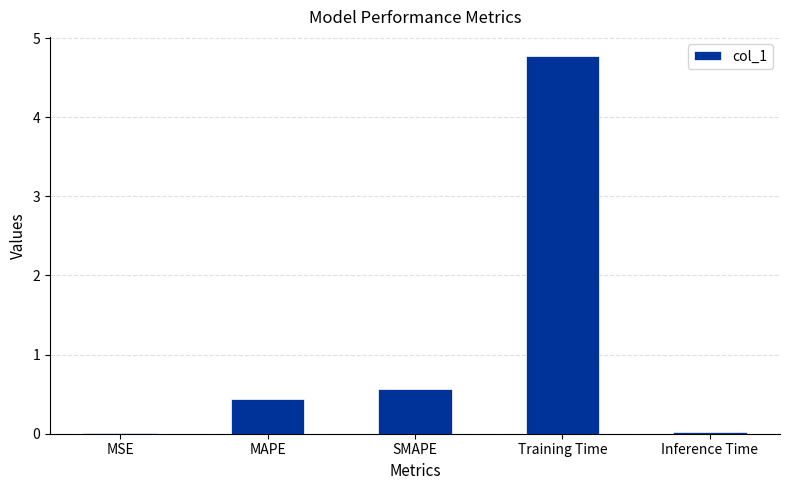

Which category has the highest value across all series?

Training Time